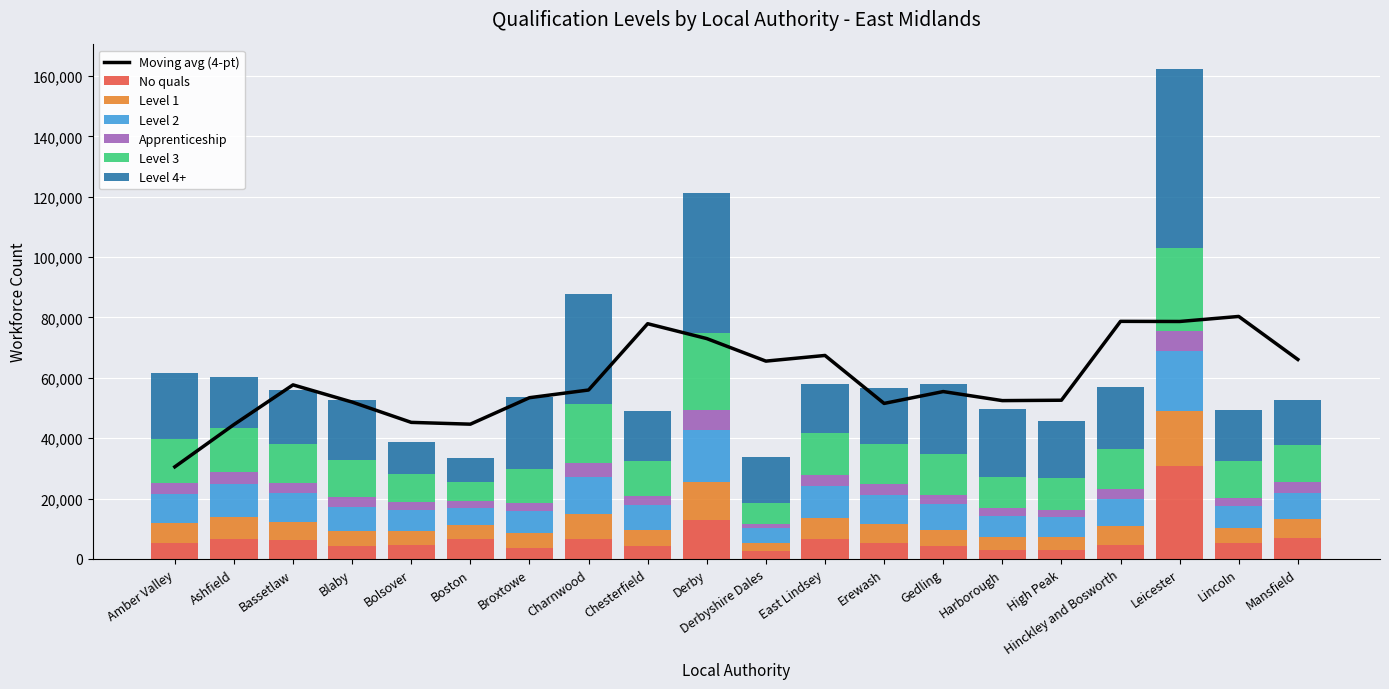

What is the greatest value displayed?

59325